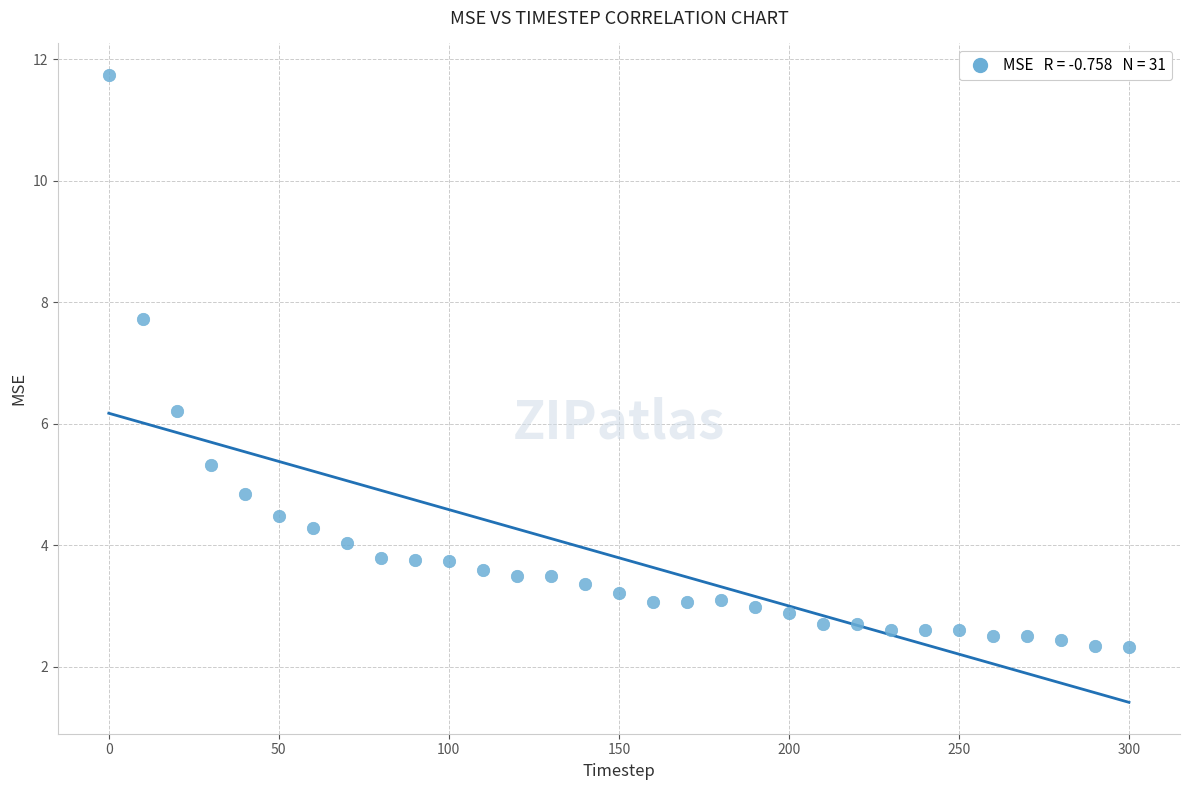

What is the range of X values (max minus min)?

300.0